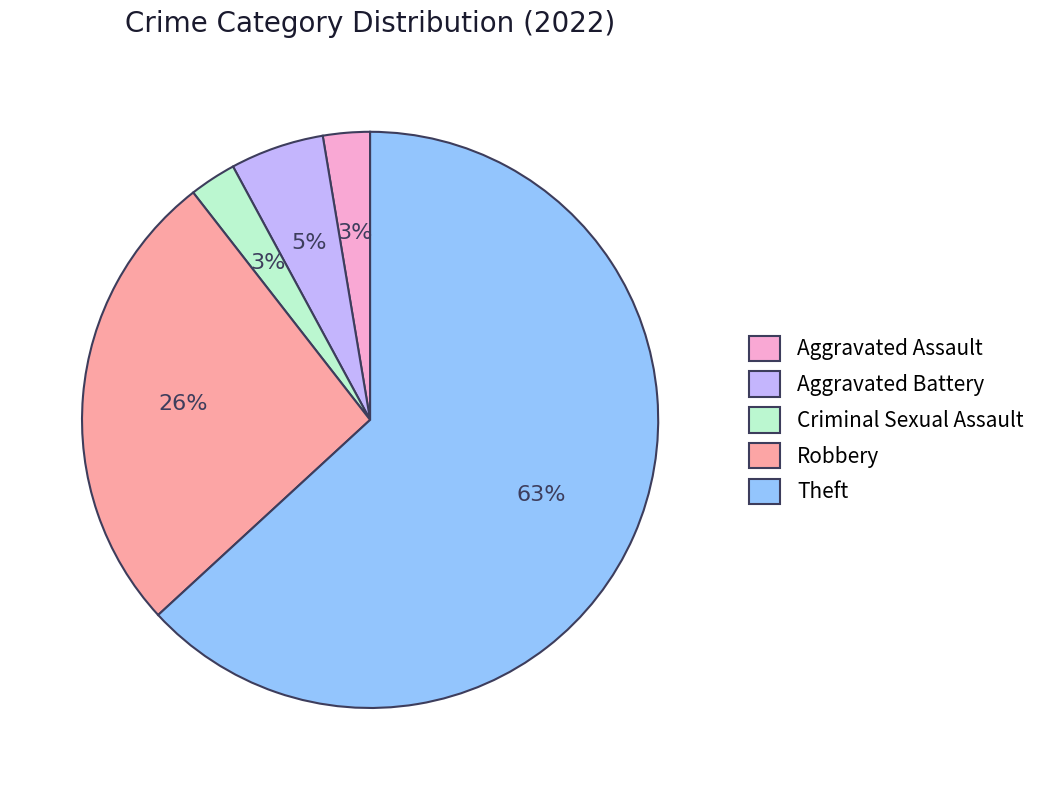

To the nearest percent, what portion does Theft represent?

63%